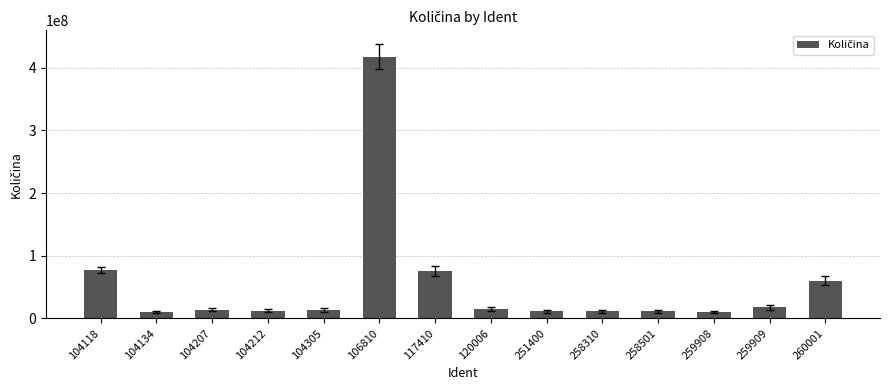

The value at 258310 is 11000000. True or false?

True